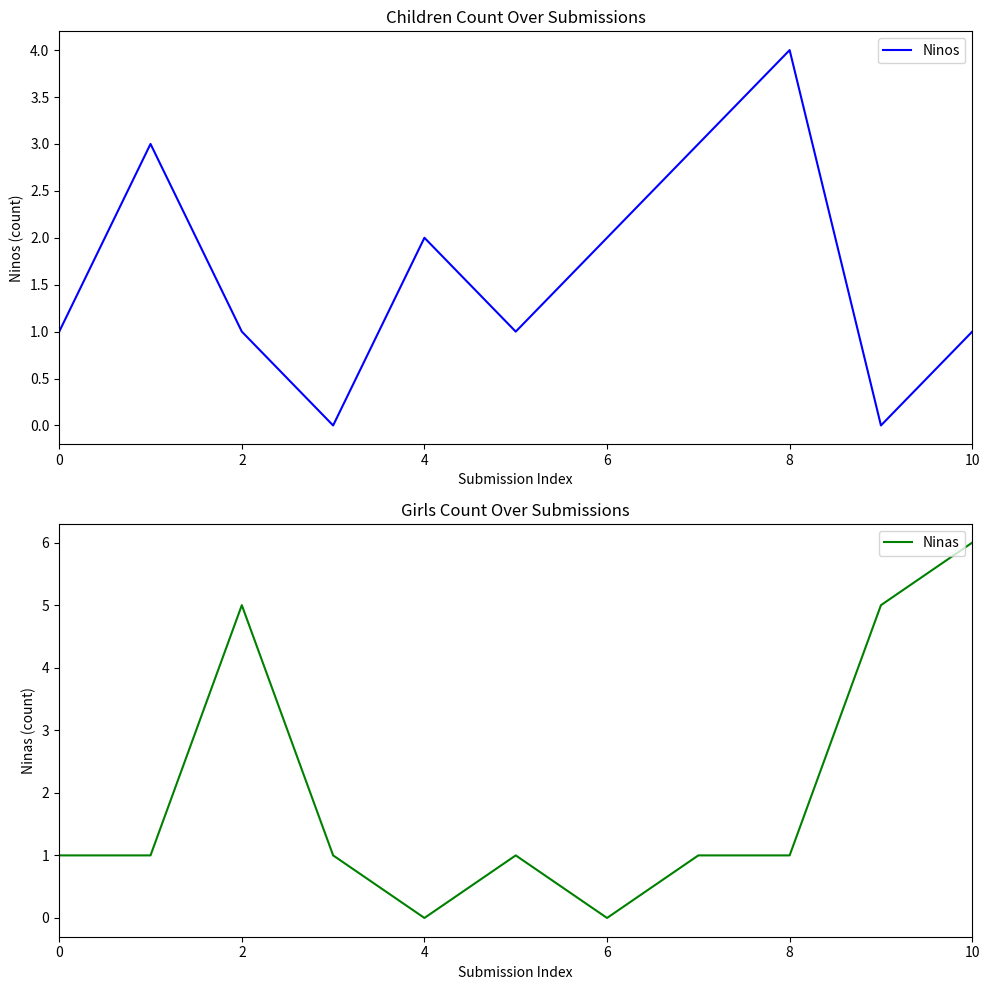

How many positive values does the Ninas series have?

9